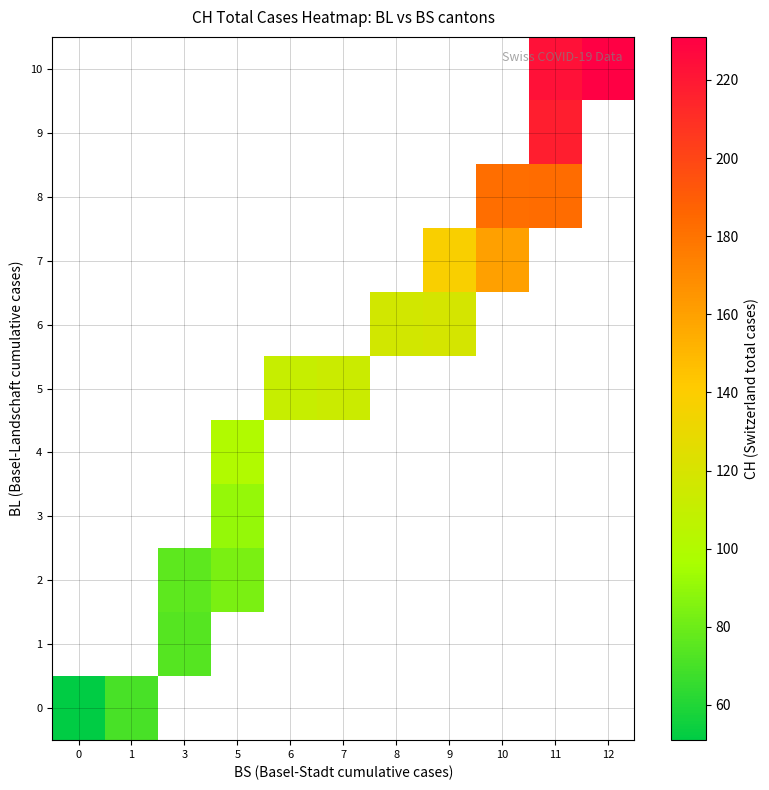

Rank the categories by row_2 value from lowest to highest.

0, 1, 3, 5, 6, 7, 8, 9, 10, 11, 12